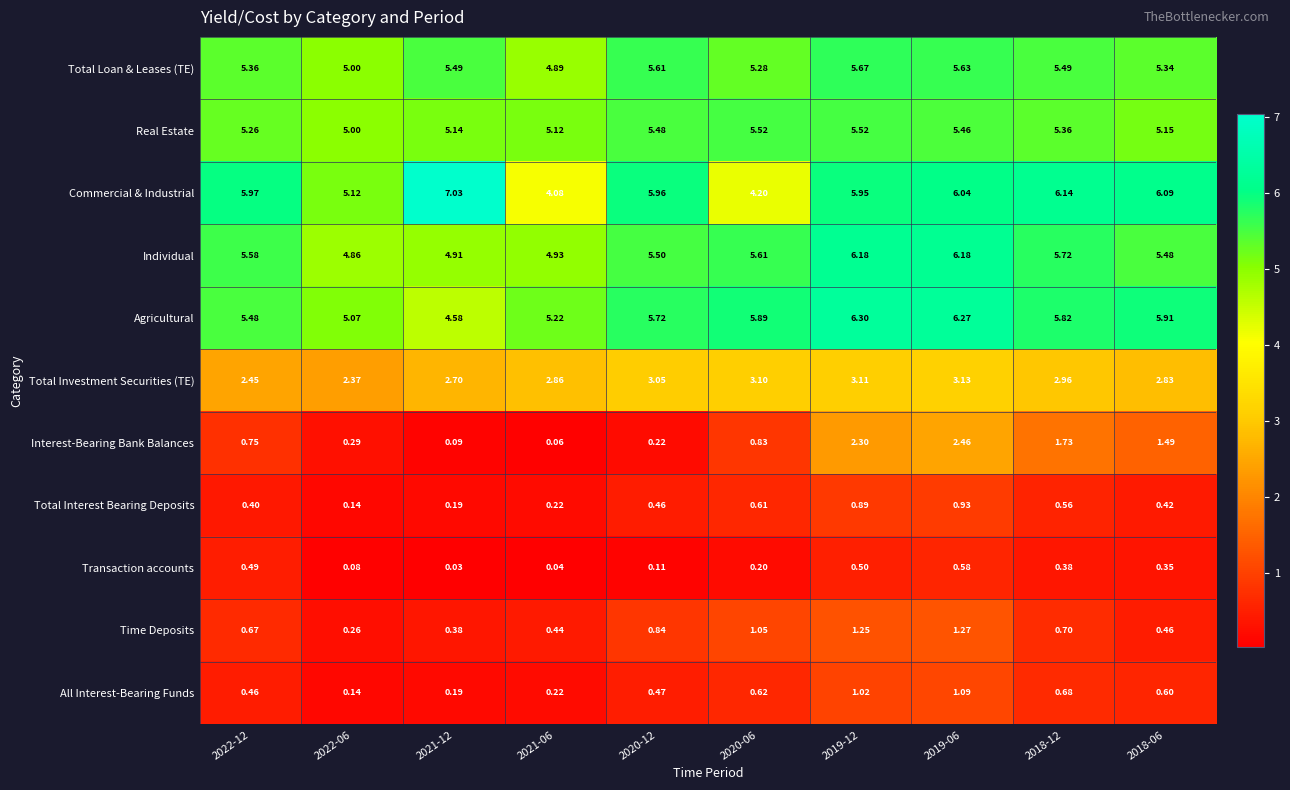

Rank the series by their maximum value, from lowest to highest.

Transaction accounts, Total Interest Bearing Deposits, All Interest-Bearing Funds, Time Deposits, Interest-Bearing Bank Balances, Total Investment Securities (TE), Real Estate, Total Loan & Leases (TE), Individual, Agricultural, Commercial & Industrial